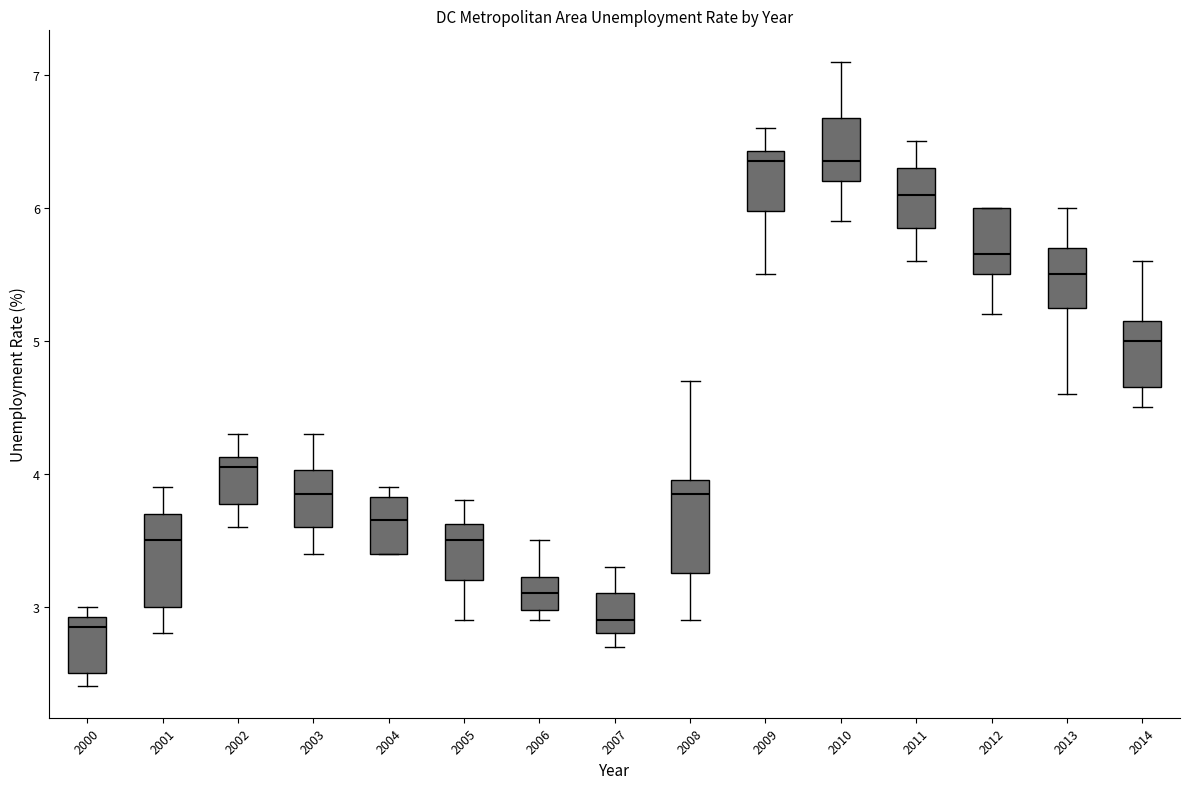

Reading left to right, read every box against the y-axis: the position of its median line, the range the box covers, and the ends of its whiskers. The values are not printed on the chart, so give them approximately, as read against the axis.

2000: median 2.9 (just below the box's upper edge), box 2.5 to 2.9, whiskers 2.4 to 3.0
2001: median 3.5, box 3.0 to 3.7, whiskers 2.8 to 3.9
2002: median 4.1 (just below the box's upper edge), box 3.8 to 4.1, whiskers 3.6 to 4.3
2003: median 3.9, box 3.6 to 4.0, whiskers 3.4 to 4.3
2004: median 3.7, box 3.4 to 3.8, whiskers 3.4 to 3.9
2005: median 3.5, box 3.2 to 3.6, whiskers 2.9 to 3.8
2006: median 3.1, box 3.0 to 3.2, whiskers 2.9 to 3.5
2007: median 2.9, box 2.8 to 3.1, whiskers 2.7 to 3.3
2008: median 3.9, box 3.3 to 4.0, whiskers 2.9 to 4.7
2009: median 6.4 (just below the box's upper edge), box 6.0 to 6.4, whiskers 5.5 to 6.6
2010: median 6.4, box 6.2 to 6.7, whiskers 5.9 to 7.1
2011: median 6.1, box 5.9 to 6.3, whiskers 5.6 to 6.5
2012: median 5.7, box 5.5 to 6.0, whiskers 5.2 to 6.0
2013: median 5.5, box 5.3 to 5.7, whiskers 4.6 to 6.0
2014: median 5.0, box 4.7 to 5.2, whiskers 4.5 to 5.6